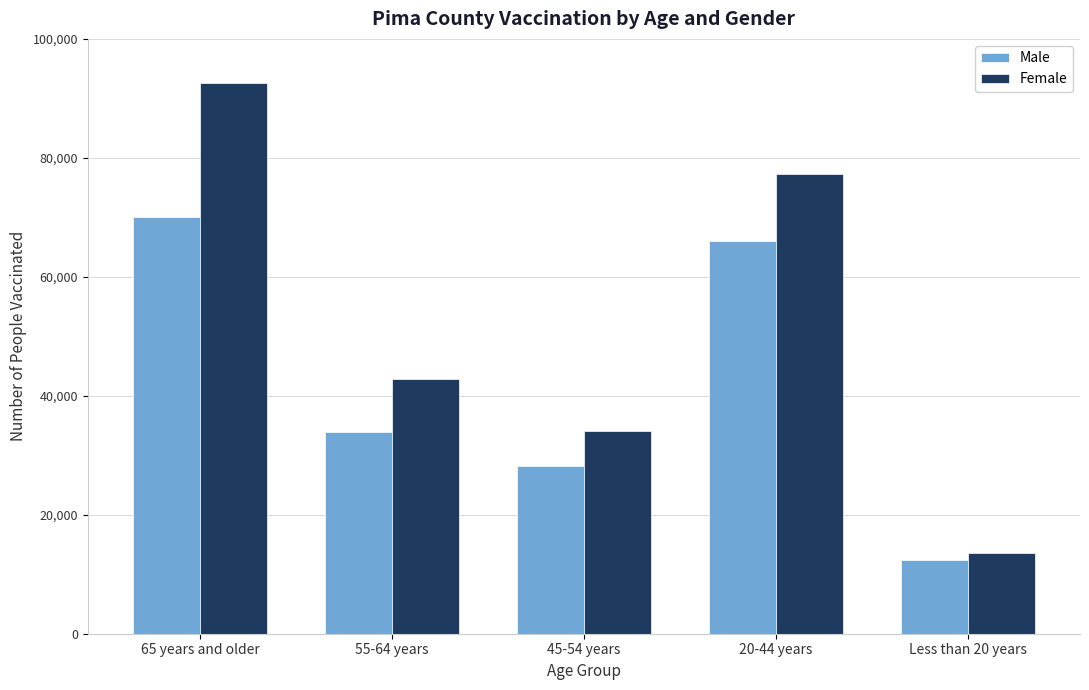

Reading left to right, what are all the values shown in this chart?

Male: 70013	33951	28242	66096	12398
Female: 92528	42765	34125	77319	13603